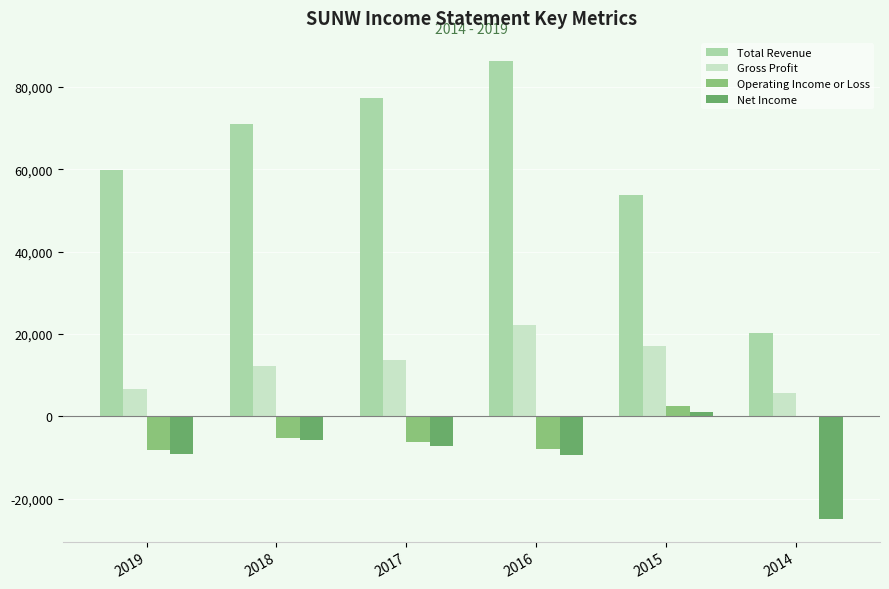

True or false: Net Income has a value of -15113 at 2019.

False